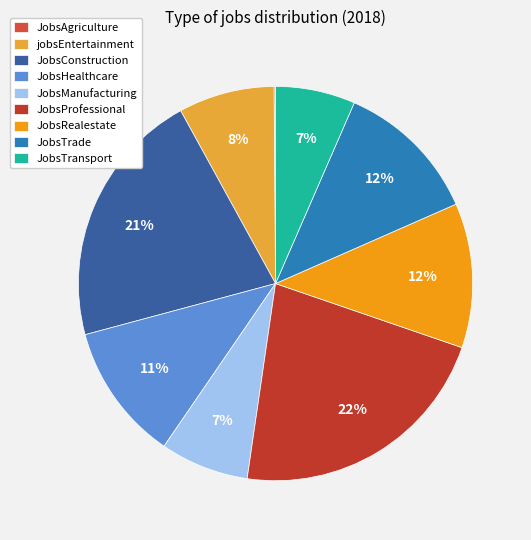

Count the number of slices in the pie.

9